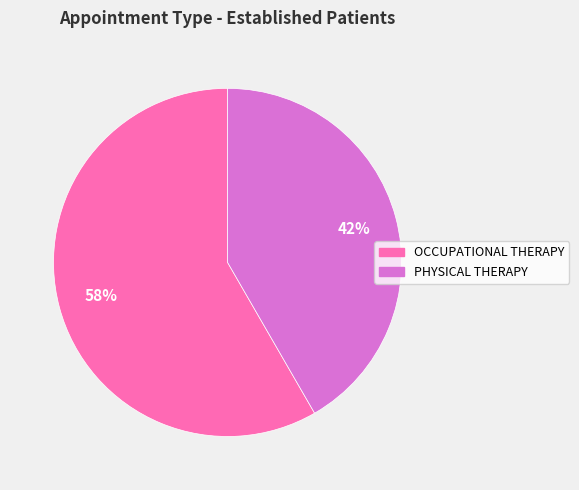

The OCCUPATIONAL THERAPY slice represents 58% of the pie. True or false?

True